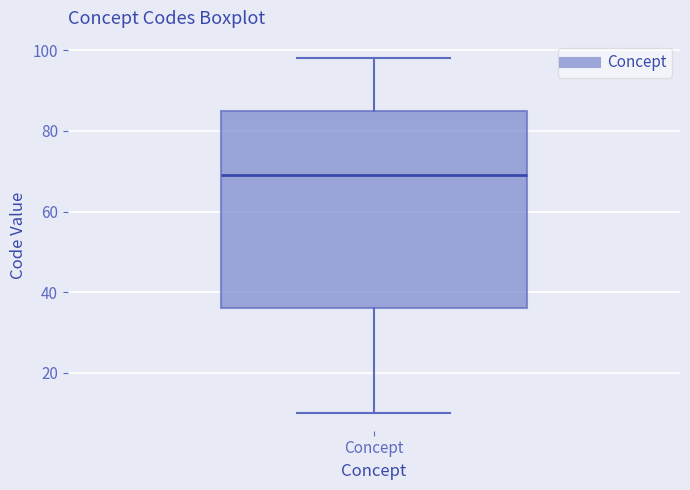

Read this box plot against the y-axis: the position of the median line, the range covered by the box, and the ends of both whiskers. The values are not printed on the chart, so give them approximately, as read against the axis.

median 70, box 36 to 86, whiskers 10 to 98